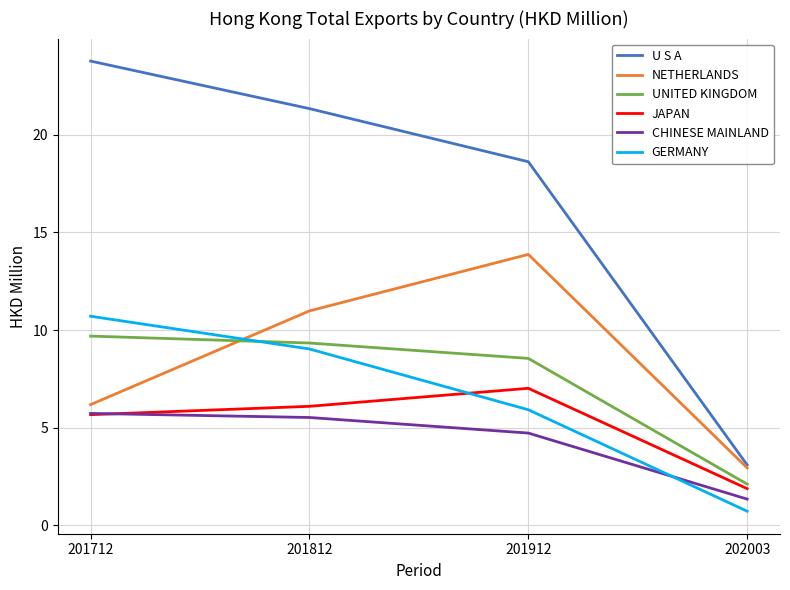

The GERMANY series shows 0.7 at 202003. True or false?

True